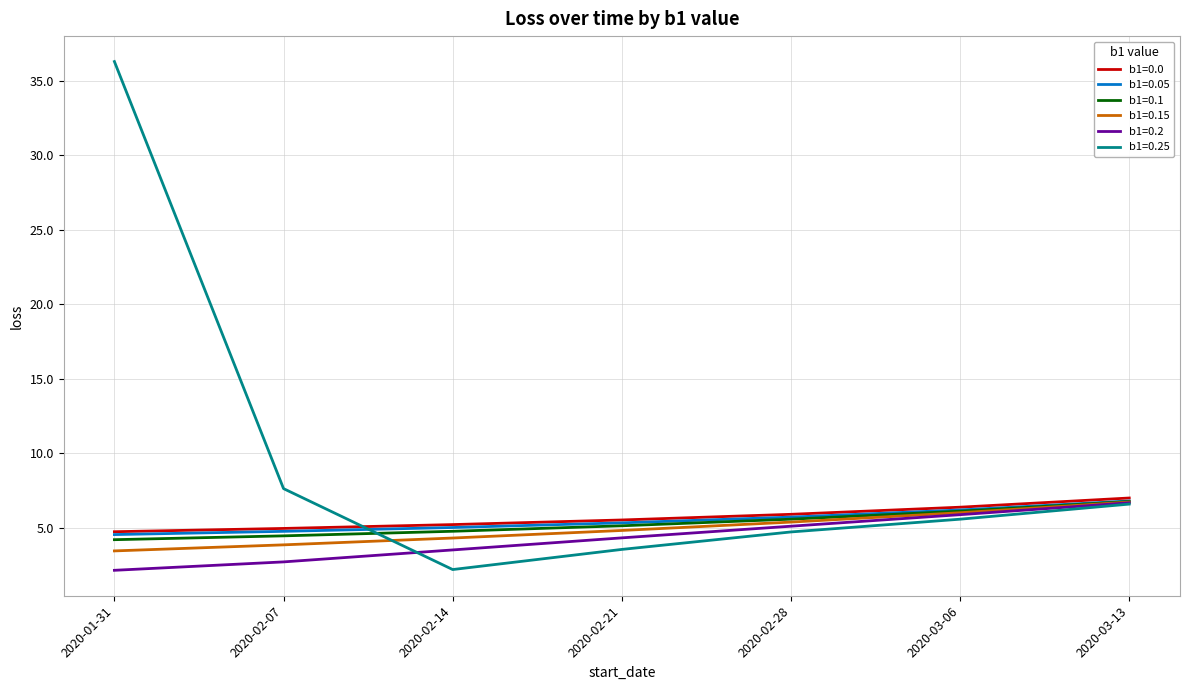

What is the difference between the highest and lowest values at 2020-01-31?

34.1